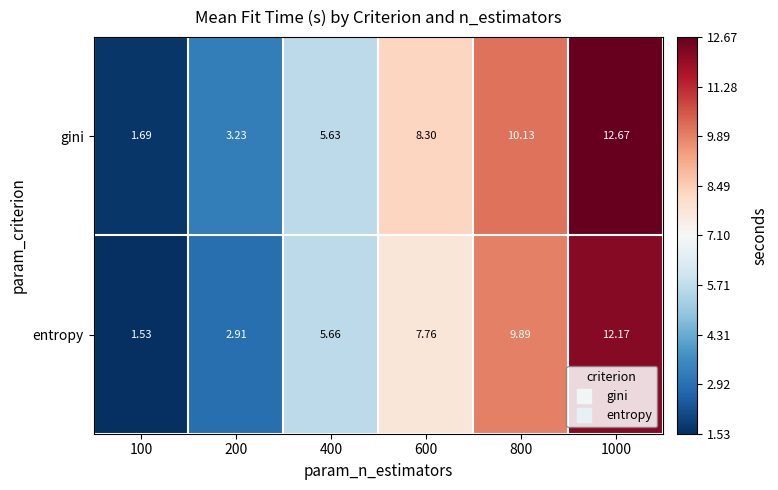

At how many categories does at least one series exceed 10?

2